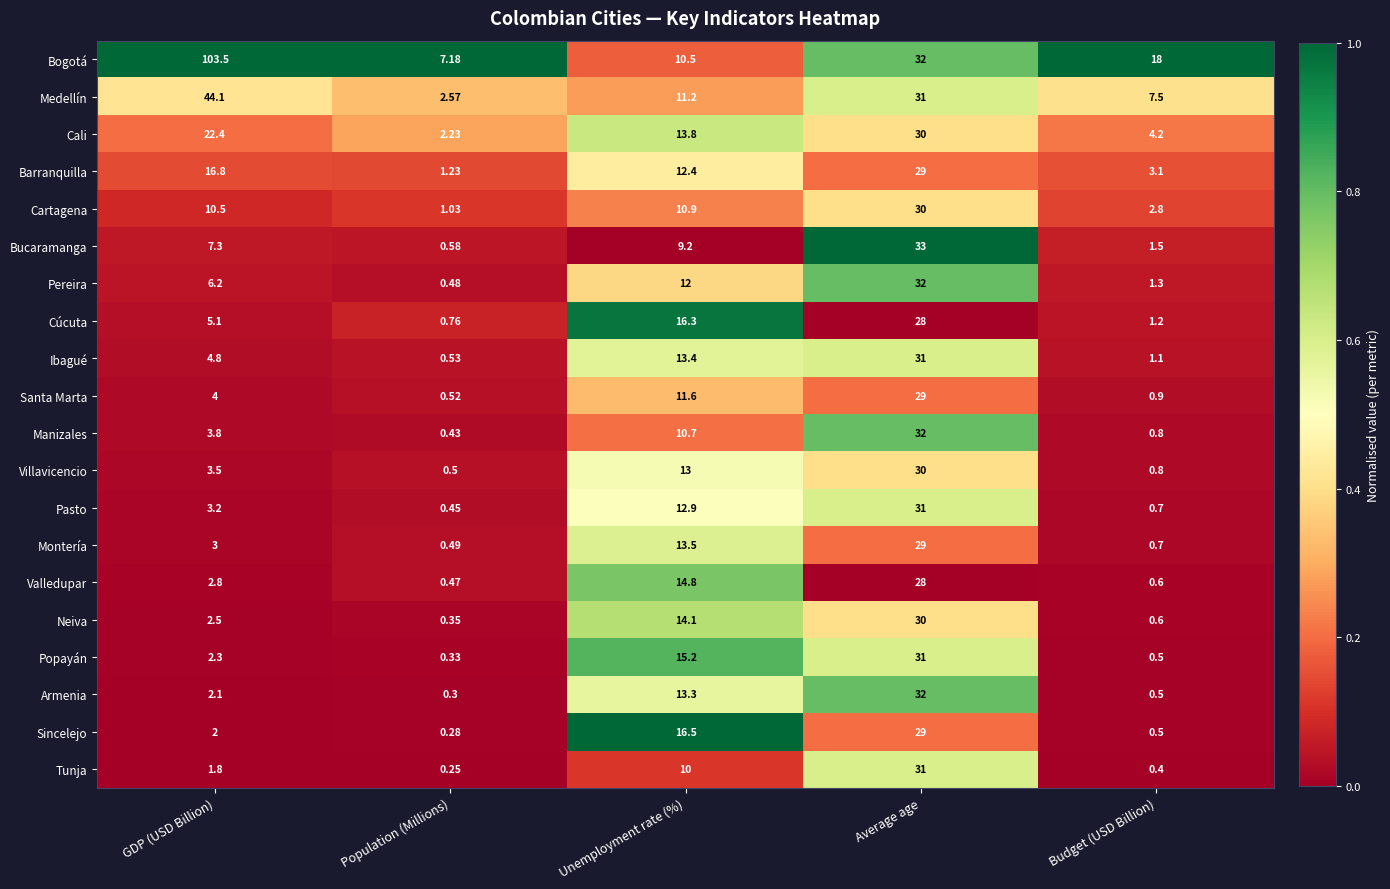

Is the value of Santa Marta at Budget (USD Billion) greater than the value of Bucaramanga at Population (Millions)?

Yes